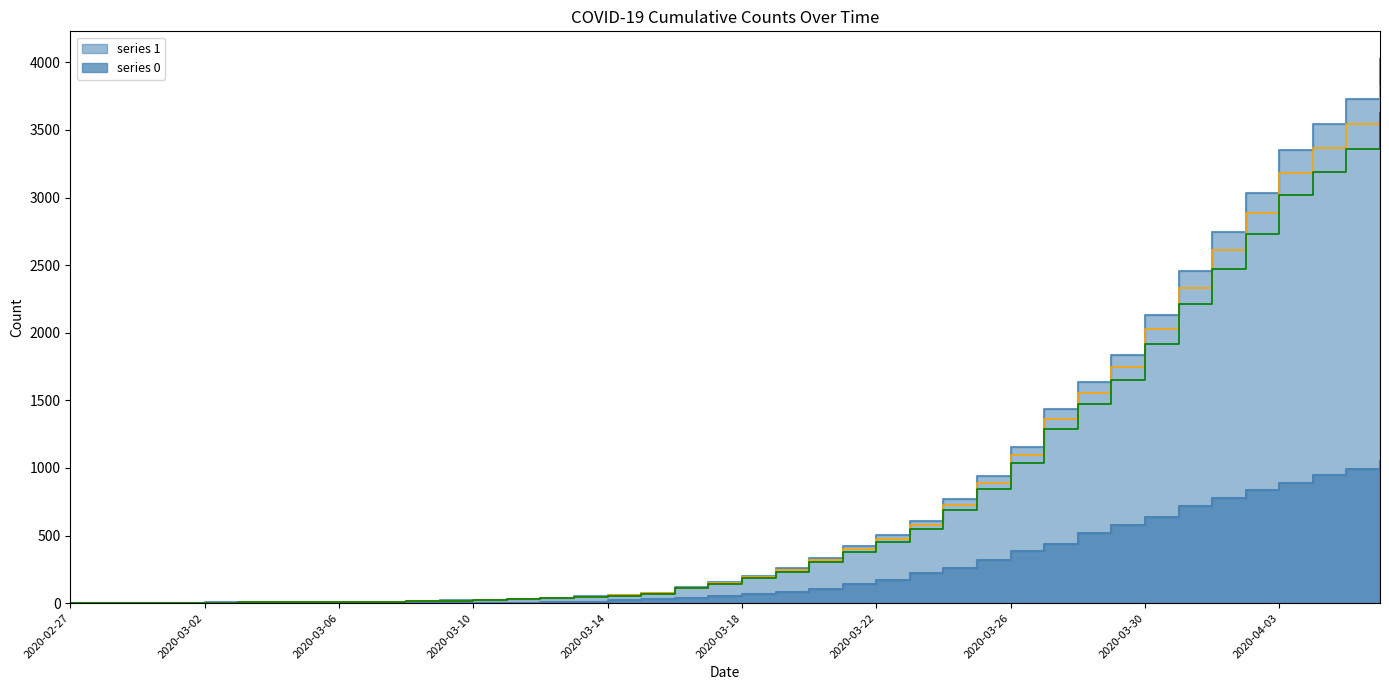

Is it true that recon_series_1 equals 4694.5 at 2020-04-03?

False